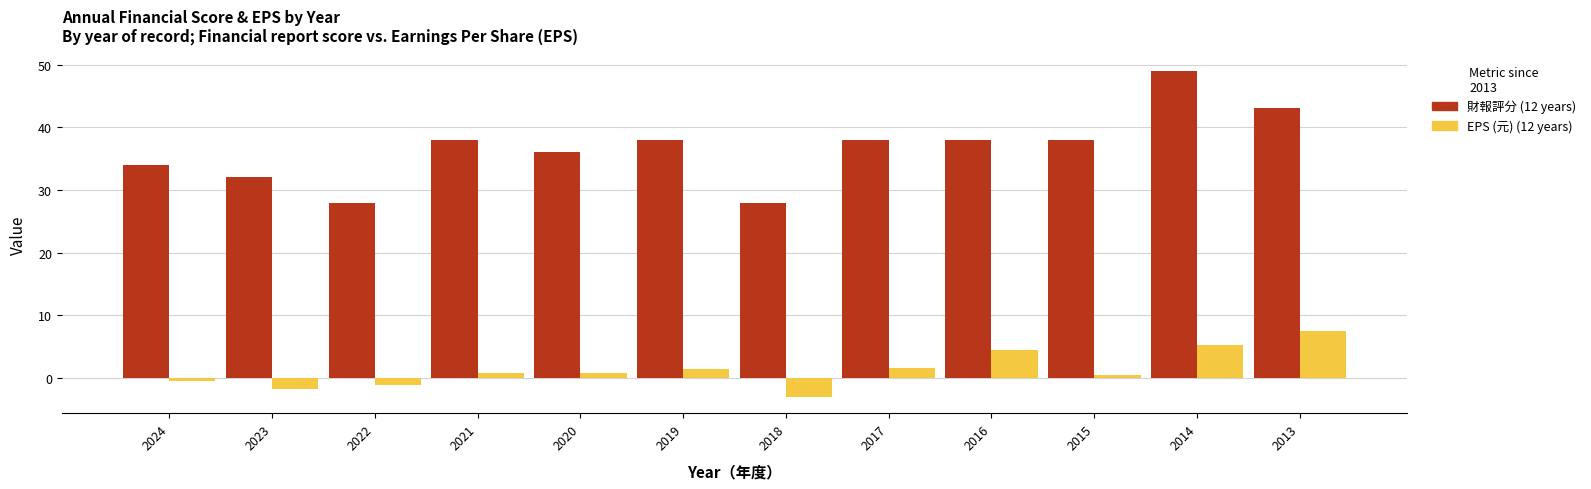

At which category does the chart reach its peak across all series?

2014